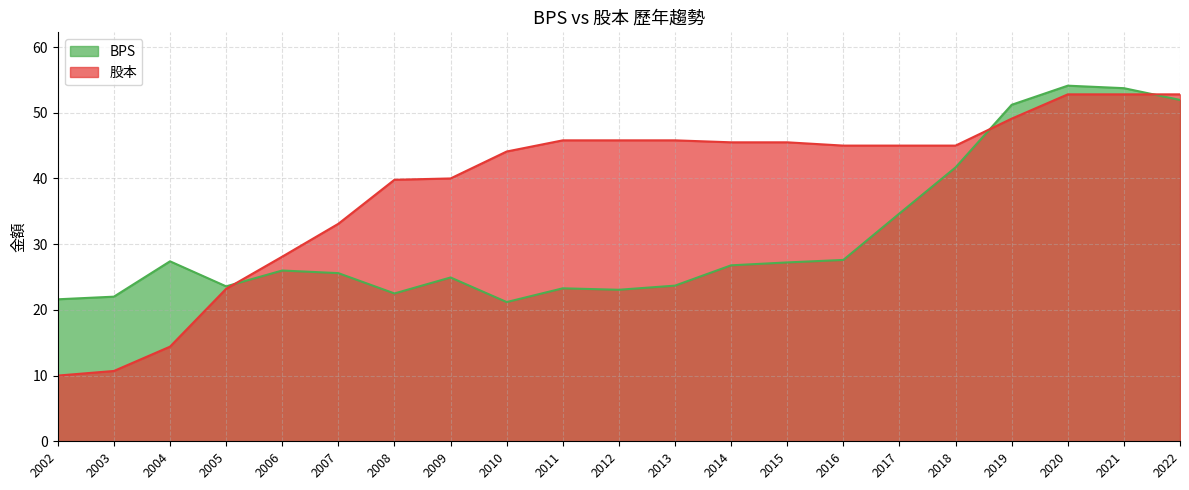

Between 2004 and 2010, which series saw the biggest shift?

股本